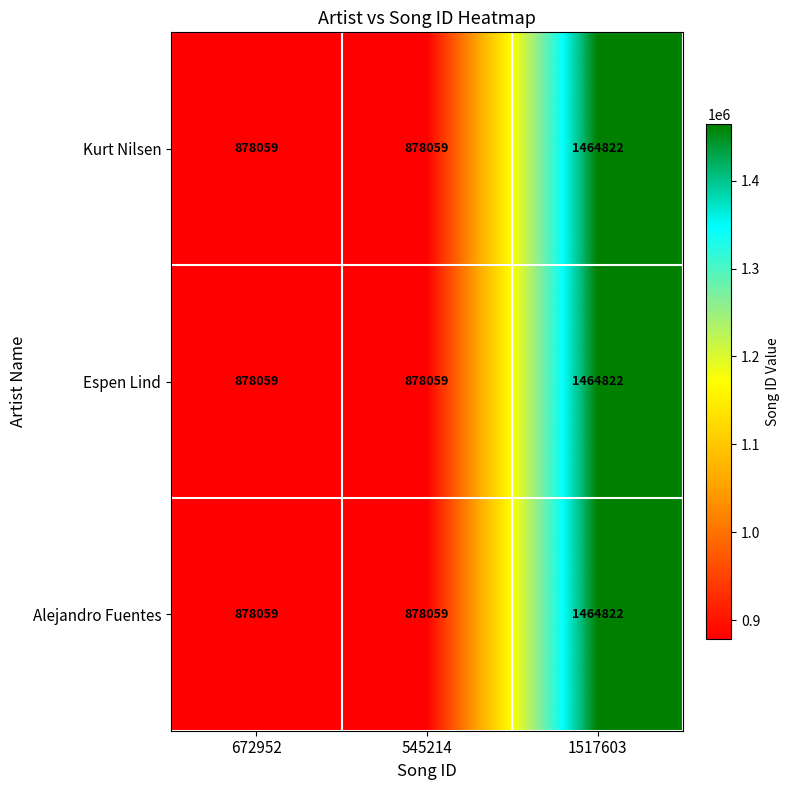

Reading right to left, what are all the values shown in this chart?

Kurt Nilsen: 1517603=1464822	545214=878059	672952=878059
Espen Lind: 1517603=1464822	545214=878059	672952=878059
Alejandro Fuentes: 1517603=1464822	545214=878059	672952=878059